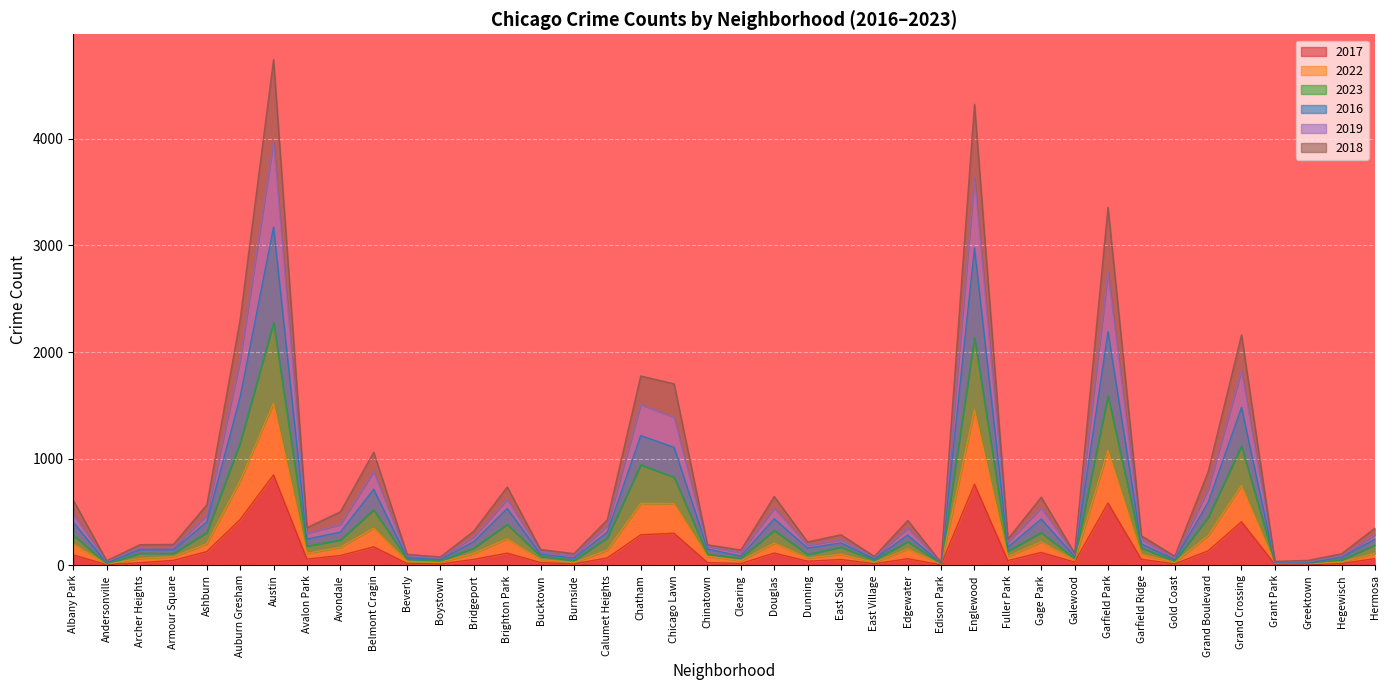

True or false: 2018 and 2017 cross at least once.

False